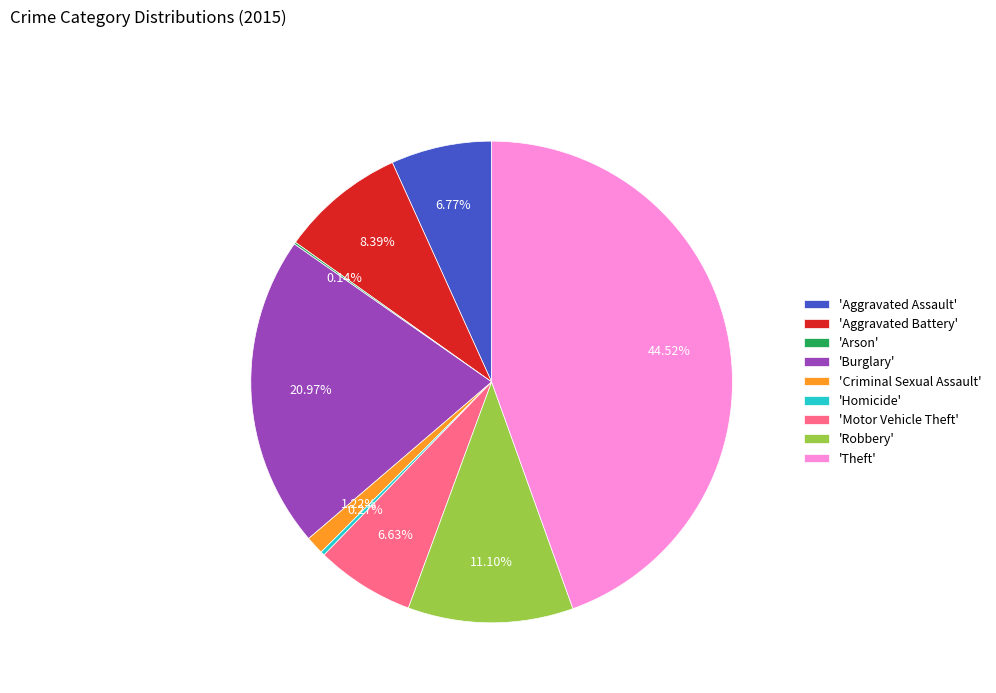

Which has a higher value, 'Theft' or 'Aggravated Assault'?

'Theft'